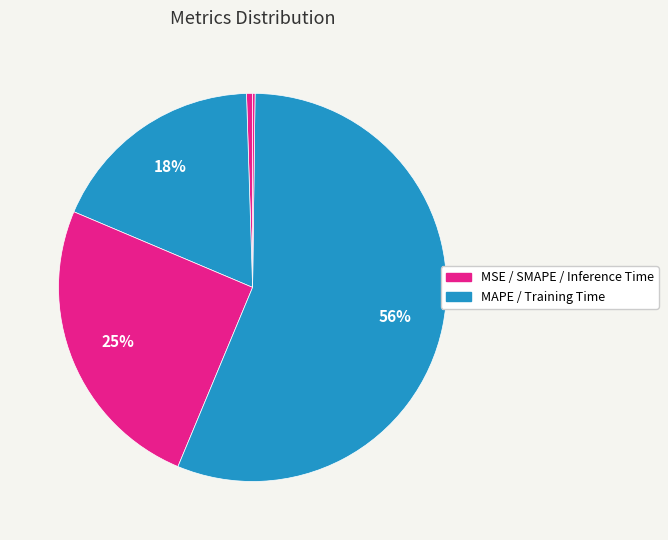

Rank the categories by value from lowest to highest.

Inference Time, MSE, MAPE, SMAPE, Training Time